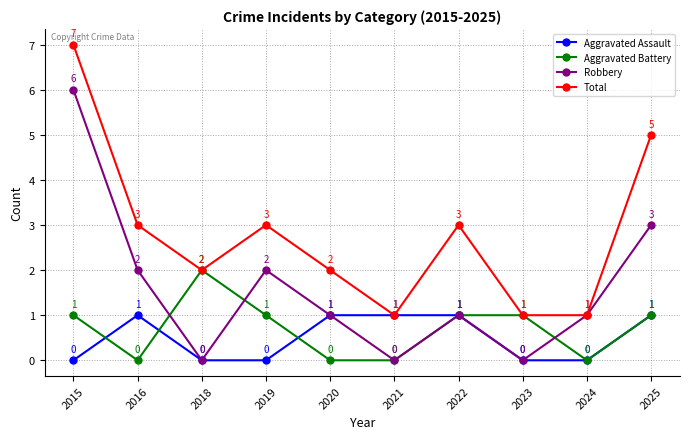

Reading right to left, extract all data points from this chart.

Aggravated Assault: 1	0	0	1	1	1	0	0	1	0
Aggravated Battery: 1	0	1	1	0	0	1	2	0	1
Robbery: 3	1	0	1	0	1	2	0	2	6
Total: 5	1	1	3	1	2	3	2	3	7